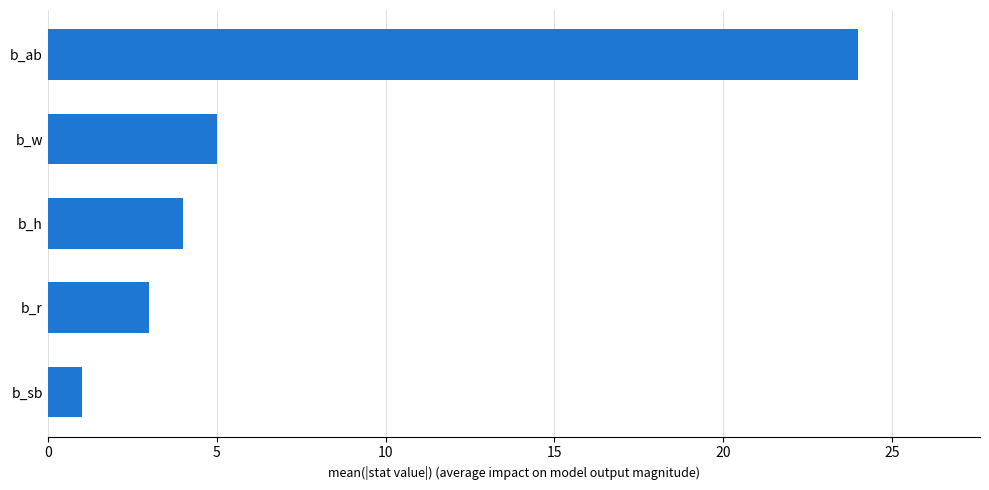

Reading top to bottom, transcribe all the data shown in this chart.

24	5	4	3	1